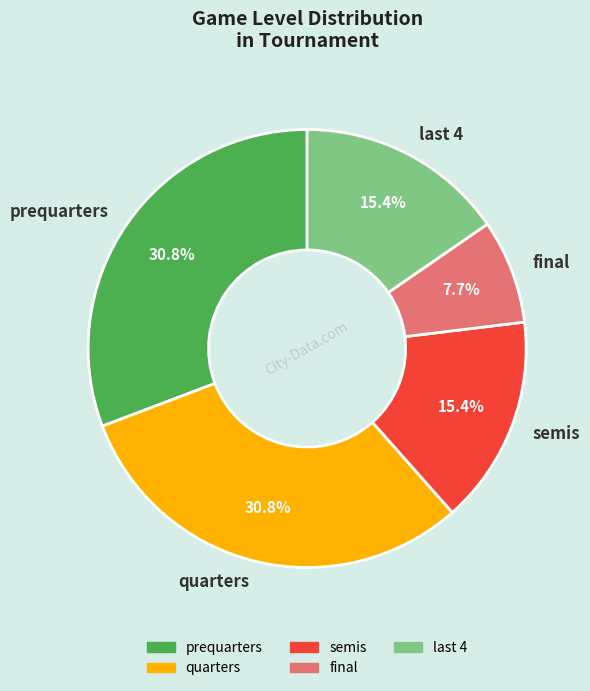

Do quarters and prequarters together represent more than half of the pie?

Yes